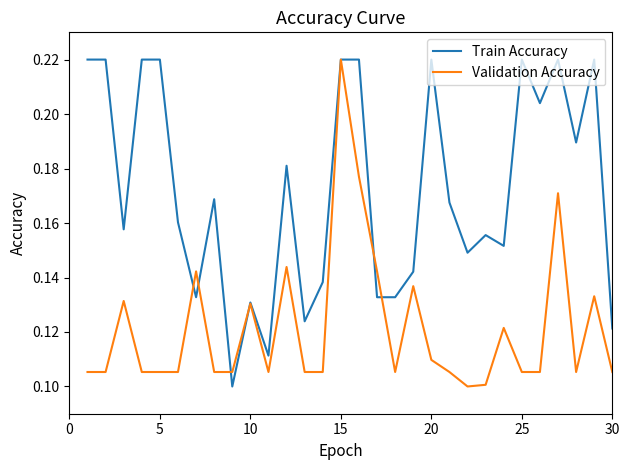

Does the chart have visible grid lines?

No